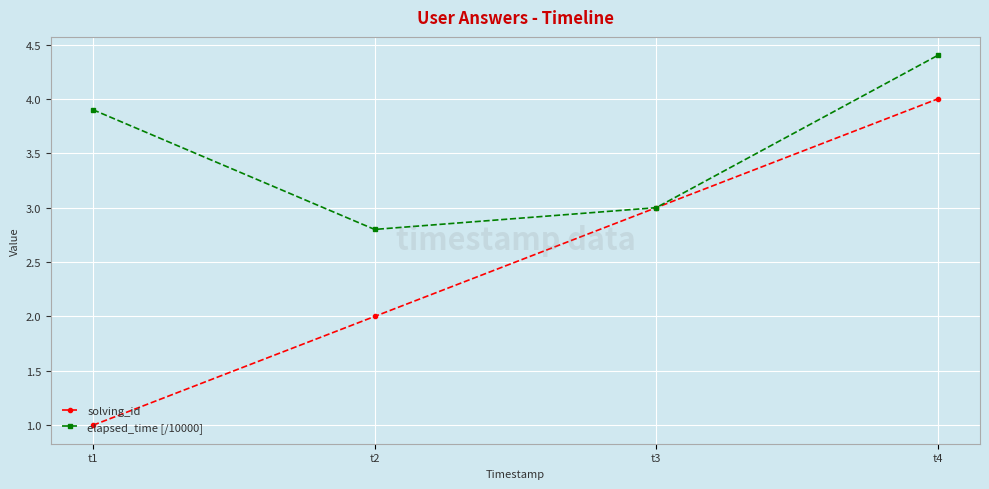

Rank the series by their average value, from highest to lowest.

elapsed_time [/10000], solving_id